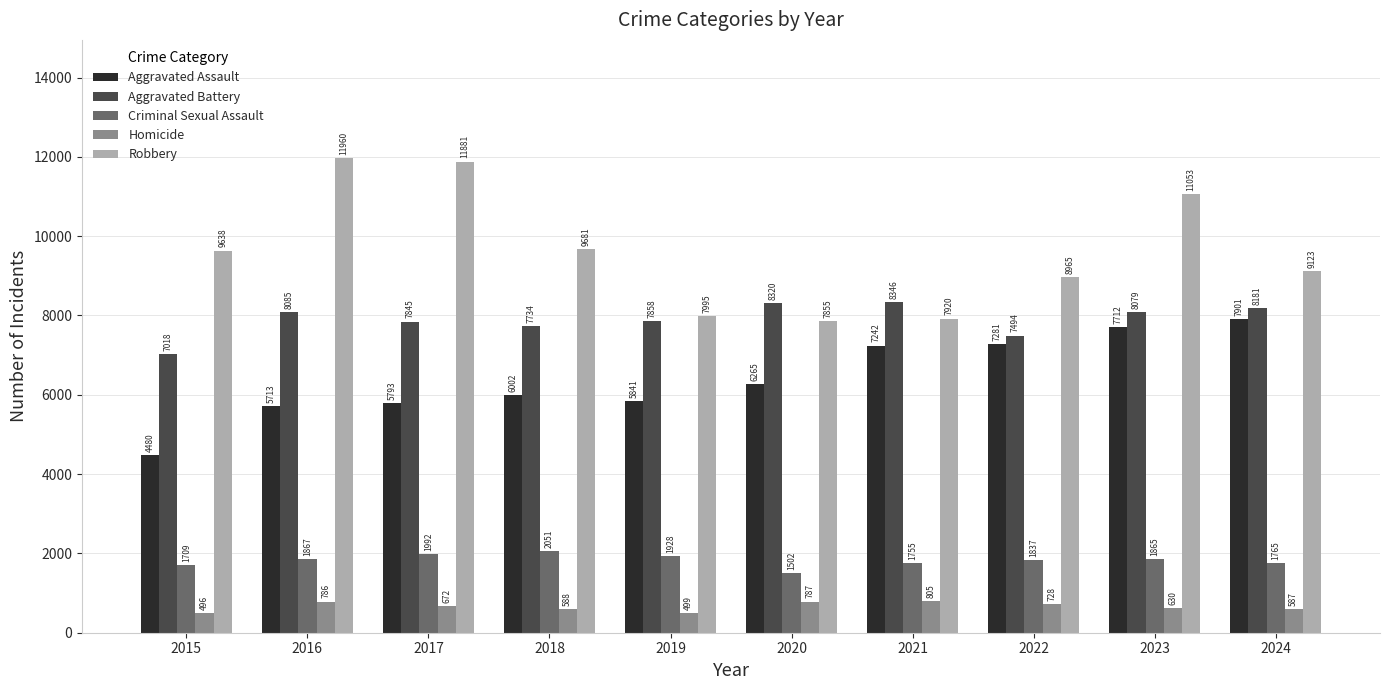

How many data points does each series have?

10